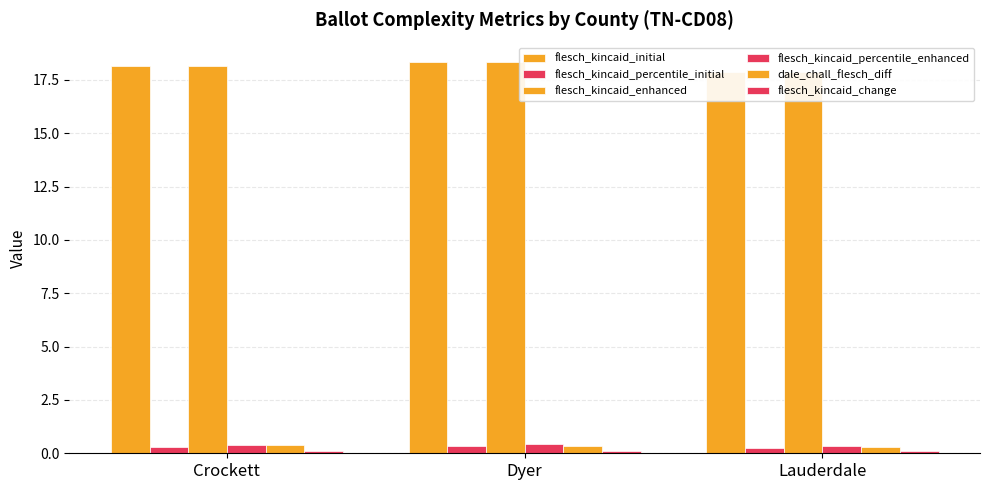

Reading right to left, list all the values displayed in this chart.

flesch_kincaid_initial: 17.9	18.3	18.1
flesch_kincaid_percentile_initial: 0.3	0.3	0.3
flesch_kincaid_enhanced: 17.9	18.3	18.1
flesch_kincaid_percentile_enhanced: 0.4	0.4	0.4
dale_chall_flesch_diff: 0.3	0.3	0.4
flesch_kincaid_change: 0.1	0.1	0.1